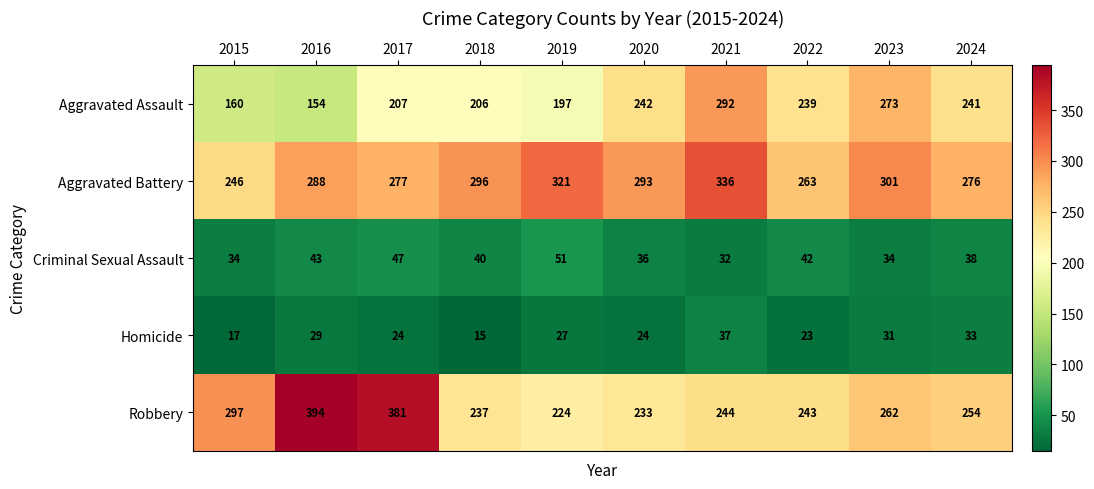

Rank the series at 2020 from lowest to highest value.

Homicide, Criminal Sexual Assault, Robbery, Aggravated Assault, Aggravated Battery